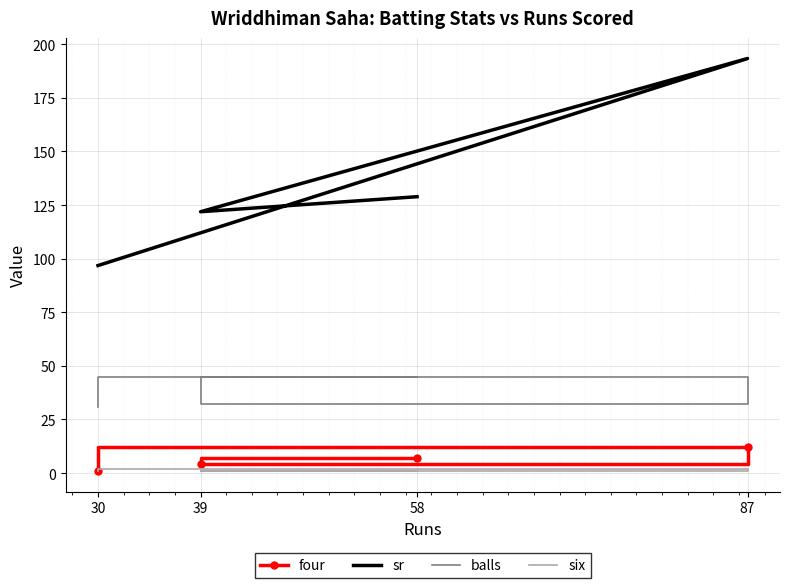

Which series has the widest spread of values?

sr